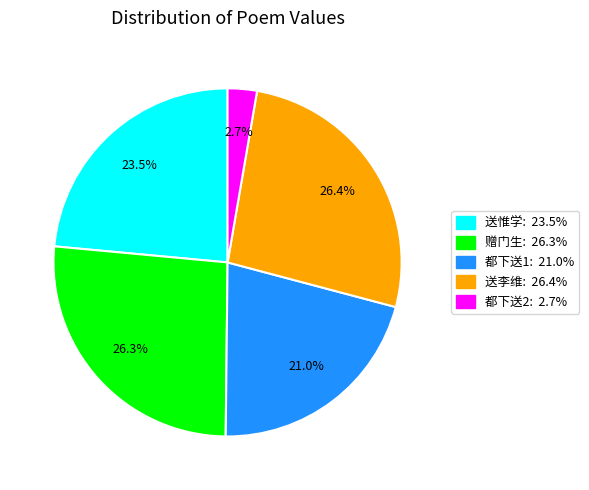

Is there any slice that represents more than half of the pie?

No